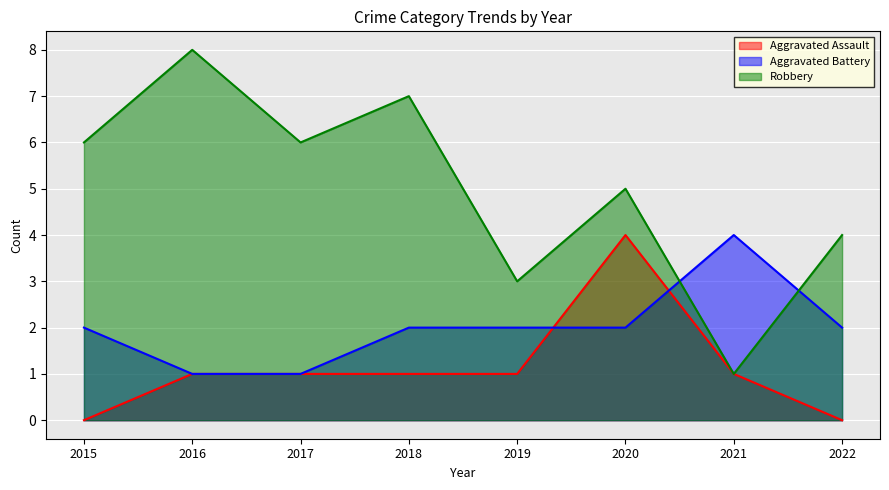

What is the spread (max minus min) of values at 2020?

3